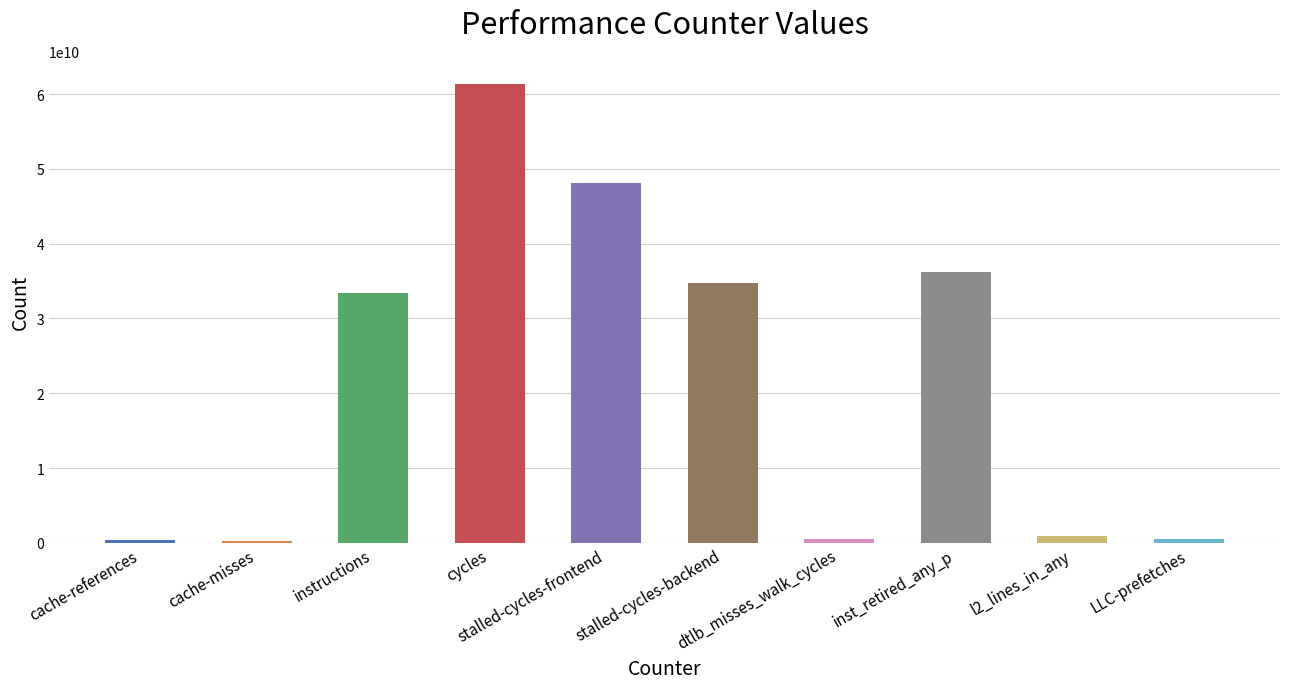

What is the sum of all values?

216411005688